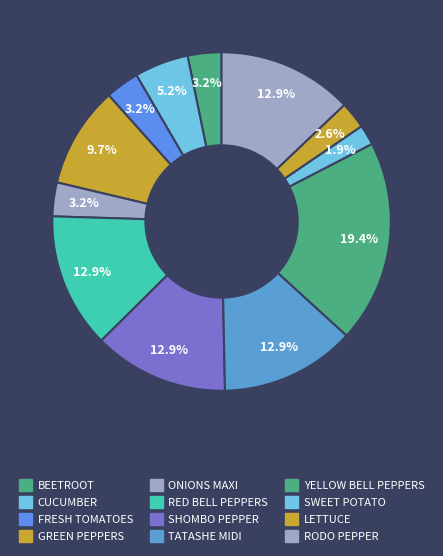

Count the number of slices in the pie.

12